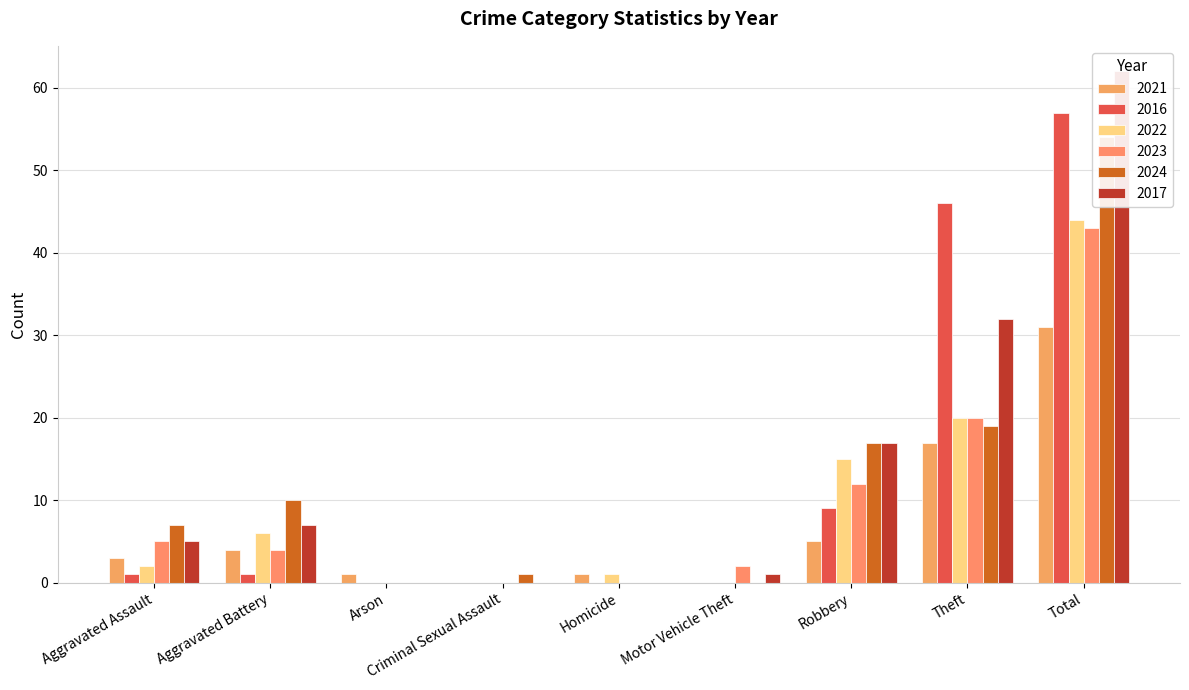

How many bars are there in total?

54